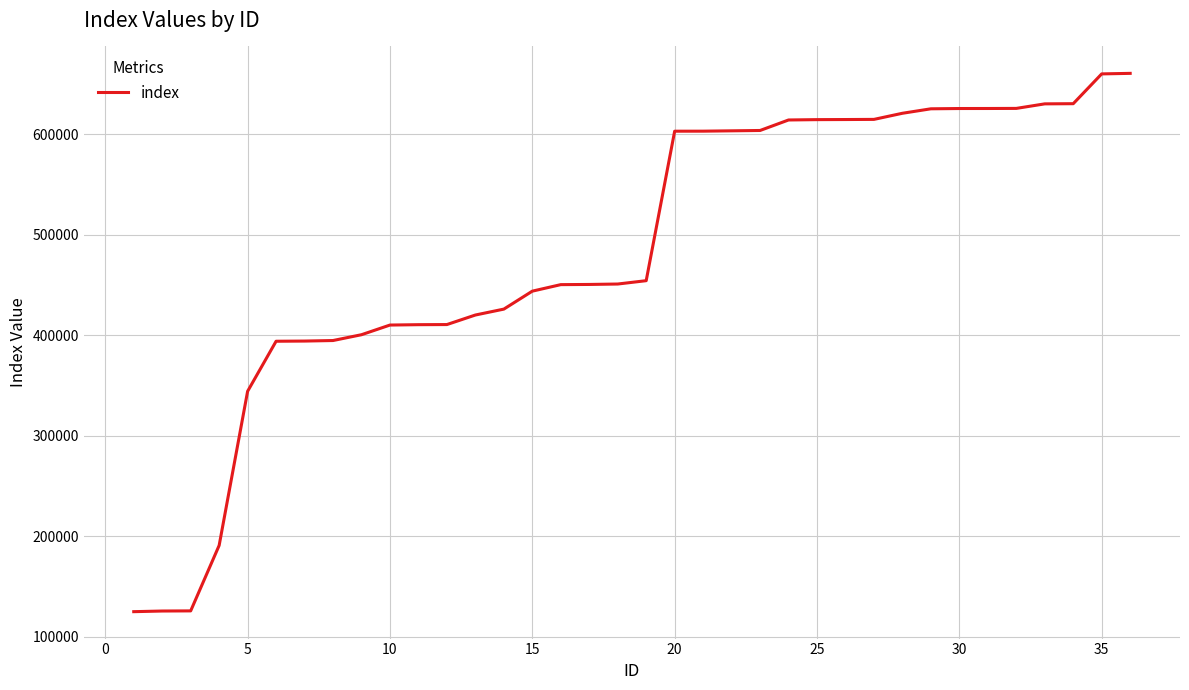

What is the difference between the maximum and minimum values?

535479